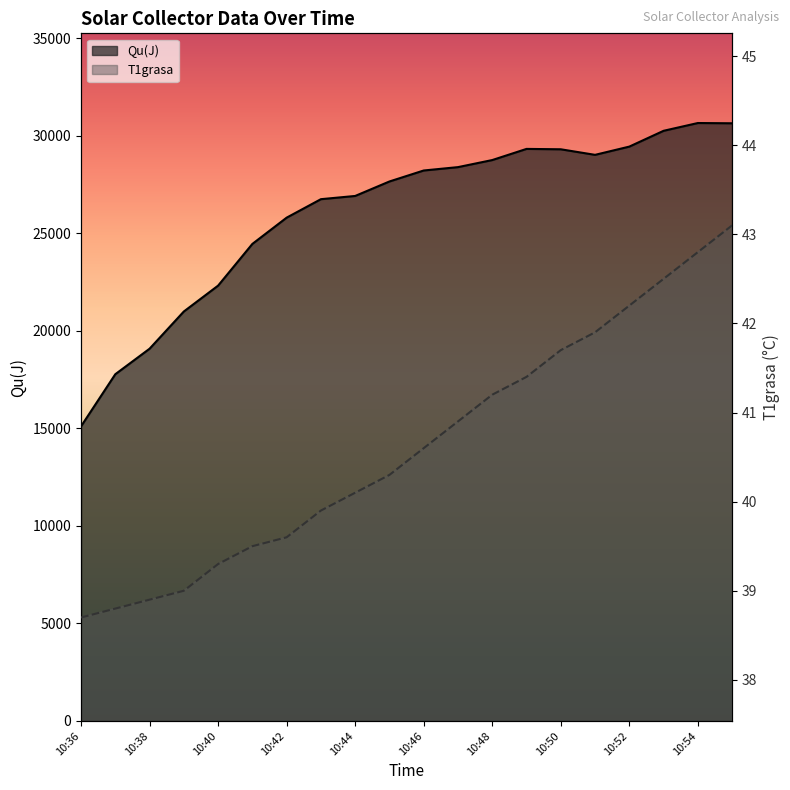

Reading left to right, list all the values displayed in this chart.

Qu(J): 10:36=15107.4	10:37=17779.5	10:38=19087.1	10:39=20996.3	10:40=22322.7	10:41=24461.6	10:42=25808.2	10:43=26755.7	10:44=26920.7	10:45=27663.1	10:46=28226.5	10:47=28399.0	10:48=28761.7	10:49=29333.4	10:50=29313.8	10:51=29028.7	10:52=29451.4	10:53=30261.8	10:54=30660.6	10:55=30647.3
T1grasa: 10:36=38.7	10:37=38.8	10:38=38.9	10:39=39.0	10:40=39.3	10:41=39.5	10:42=39.6	10:43=39.9	10:44=40.1	10:45=40.3	10:46=40.6	10:47=40.9	10:48=41.2	10:49=41.4	10:50=41.7	10:51=41.9	10:52=42.2	10:53=42.5	10:54=42.8	10:55=43.1